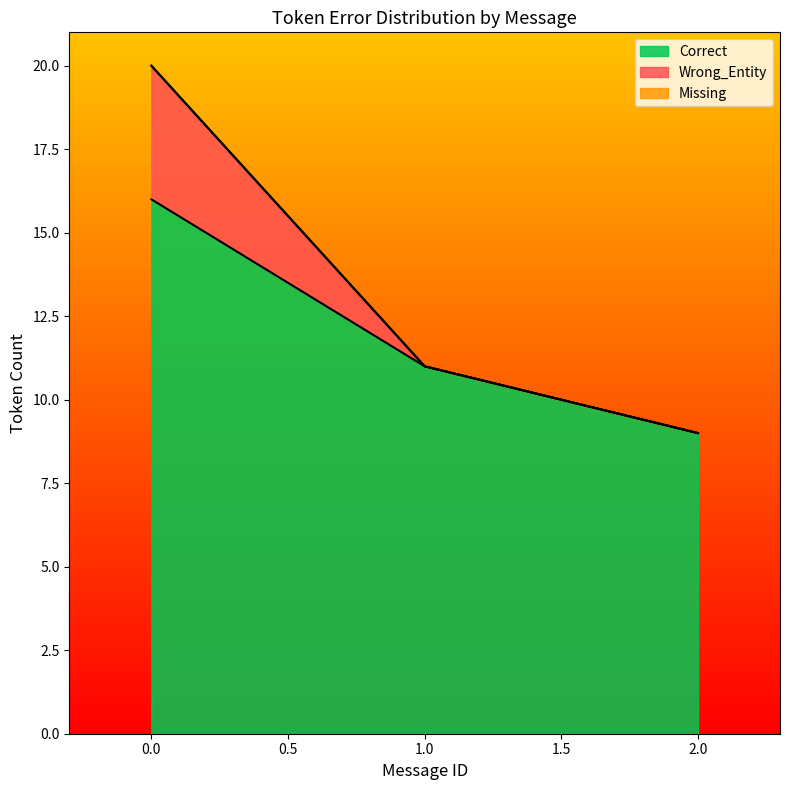

What is the total value across all series at 1.0?

11